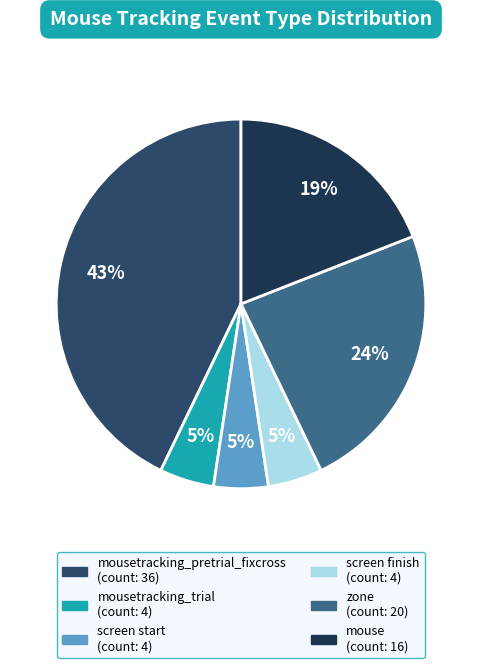

Is there a majority slice in this chart?

No